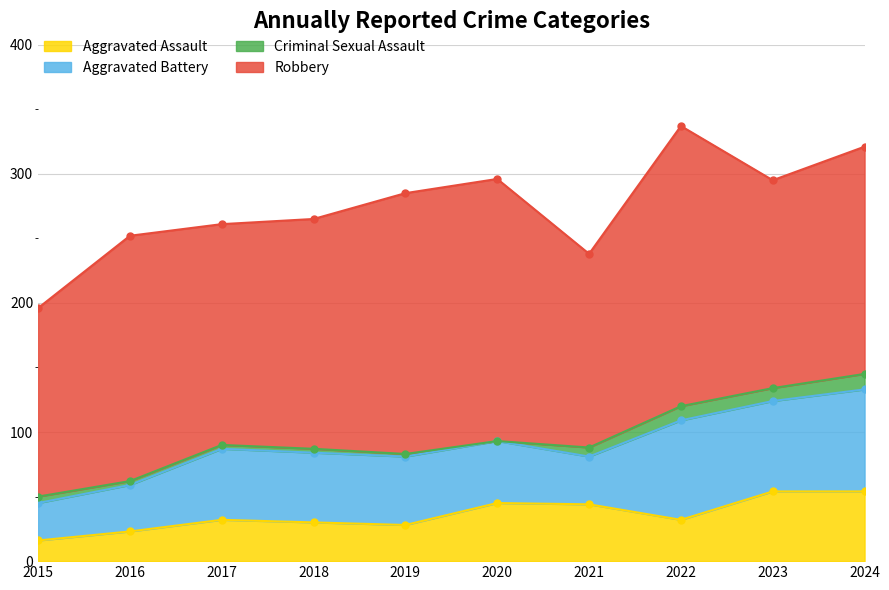

True or false: Aggravated Assault has more than 0 points higher than both neighbors.

True